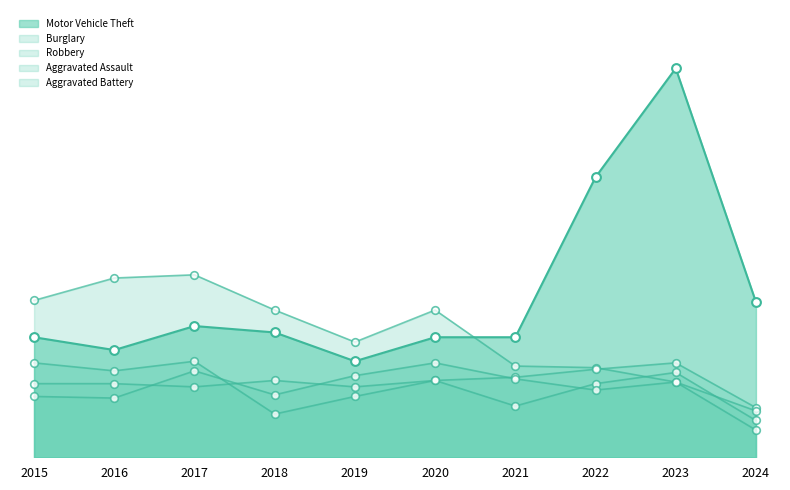

Which series has the largest total across all categories?

Motor Vehicle Theft